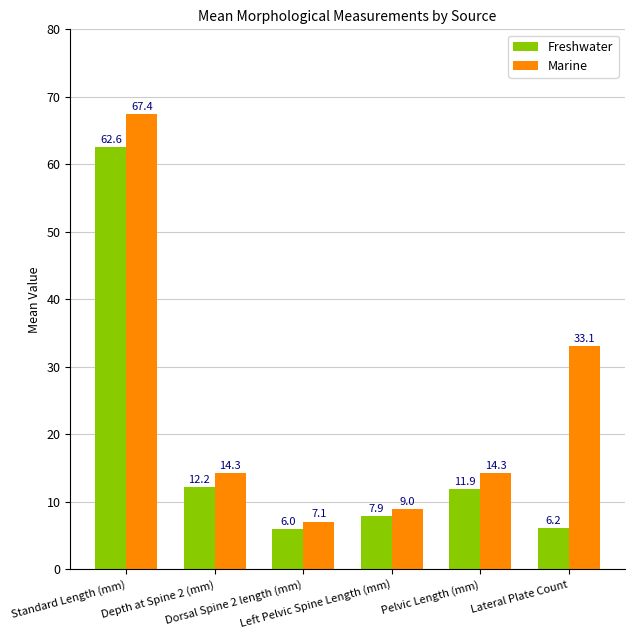

How many distinct data groups are displayed?

2